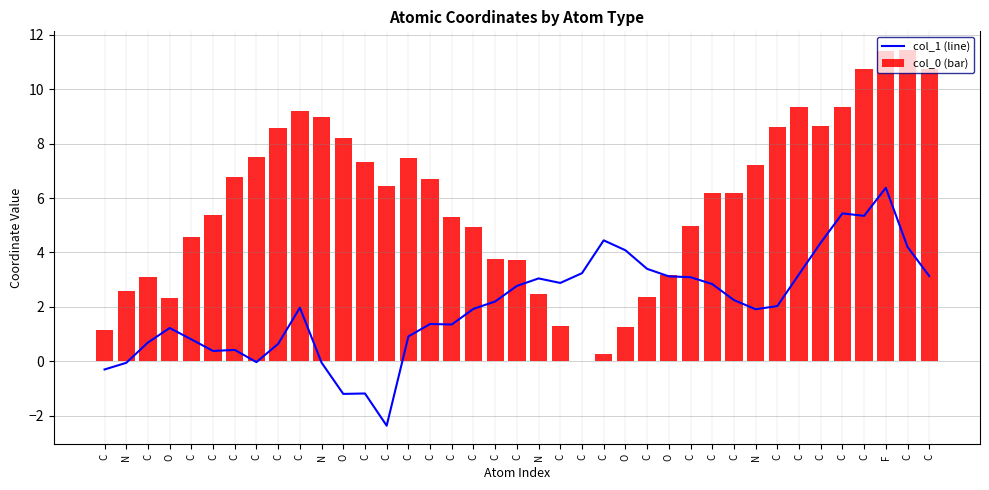

Reading right to left, list all the values displayed in this chart.

col_1: 3.1	4.2	6.4	5.3	5.4	4.4	3.2	2.0	1.9	2.3	2.8	3.1	3.1	3.4	4.1	4.4	3.2	2.9	3.0	2.8	2.2	1.9	1.4	1.4	0.9	-2.4	-1.2	-1.2	-0.0	2.0	0.6	-0.0	0.4	0.4	0.8	1.2	0.7	-0.1	-0.3
col_0: 10.7	11.4	11.4	10.7	9.3	8.7	9.3	8.6	7.2	6.2	6.2	5.0	3.2	2.4	1.3	0.3	0.0	1.3	2.5	3.7	3.8	5.0	5.3	6.7	7.5	6.4	7.3	8.2	9.0	9.2	8.6	7.5	6.8	5.4	4.6	2.3	3.1	2.6	1.1